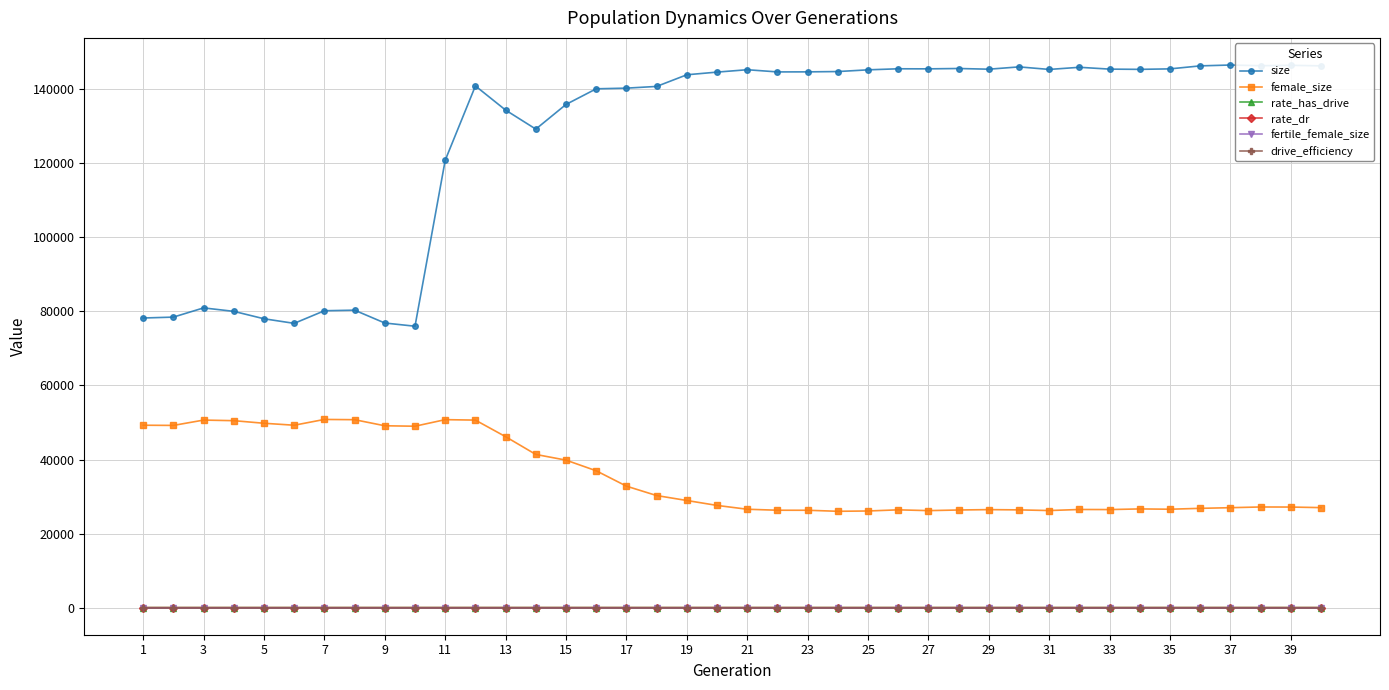

How many distinct data groups are displayed?

6